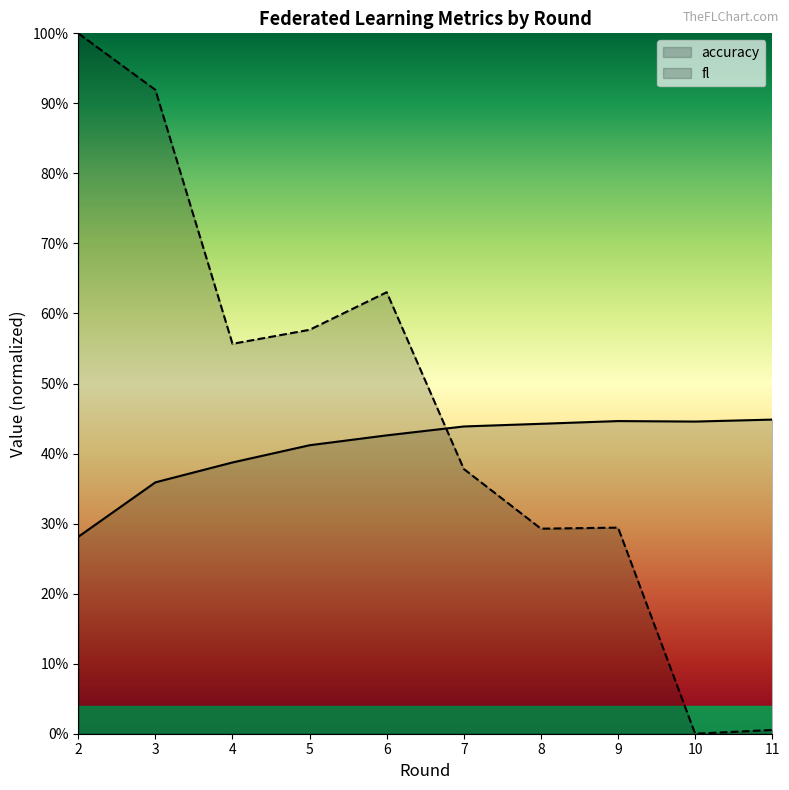

The value of fl at 2 is 1.0. True or false?

True